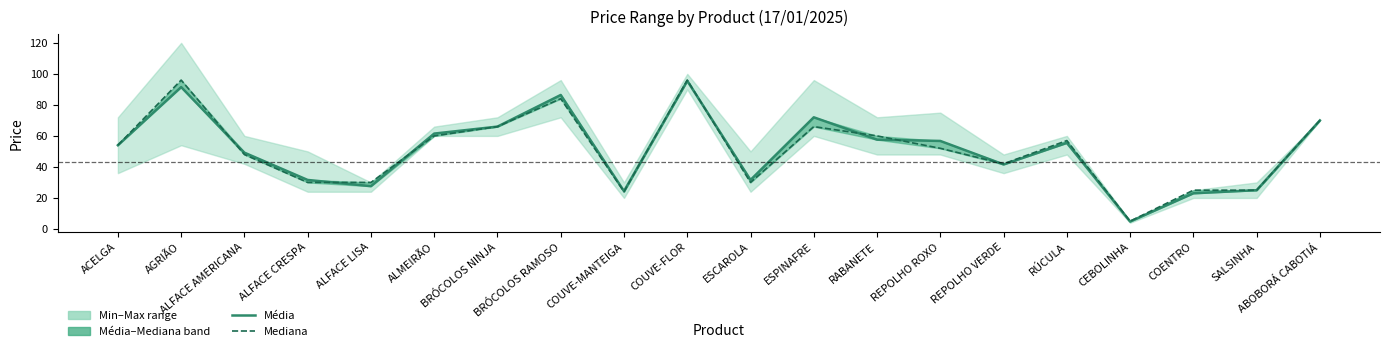

Which series has the widest spread of values?

Mediana